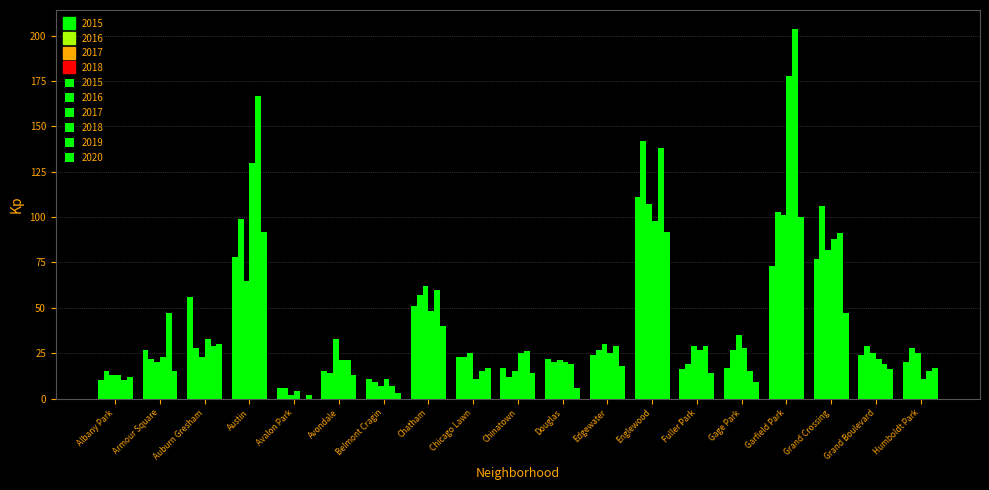

Which series has the largest total across all categories?

2019